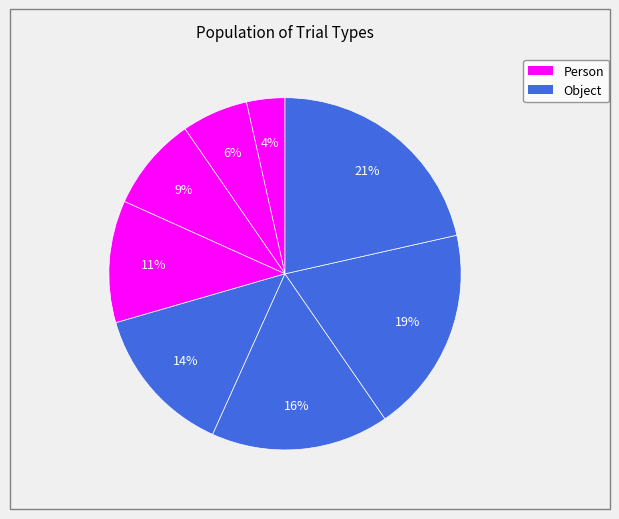

How many segments does this pie chart have?

8